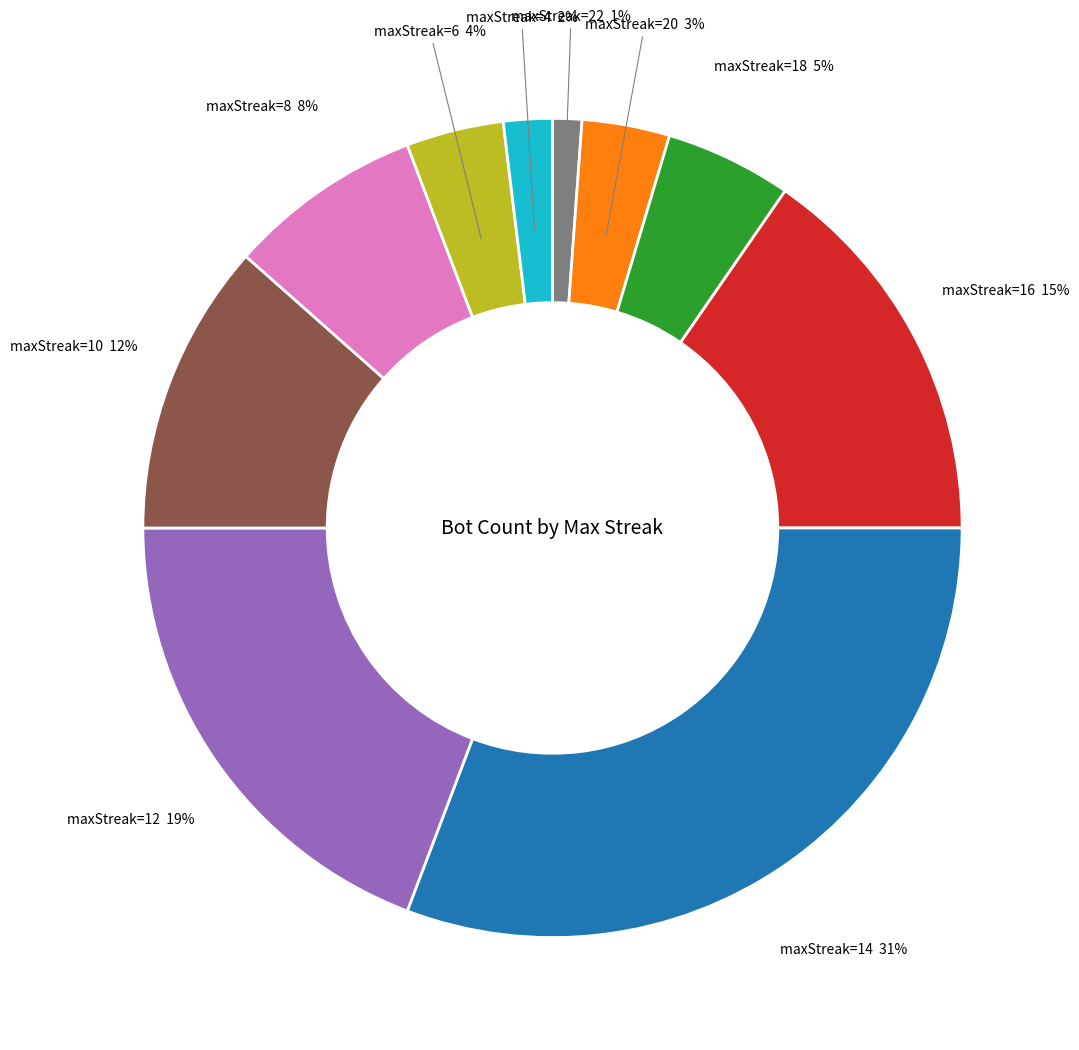

How many slices are in this pie chart?

10